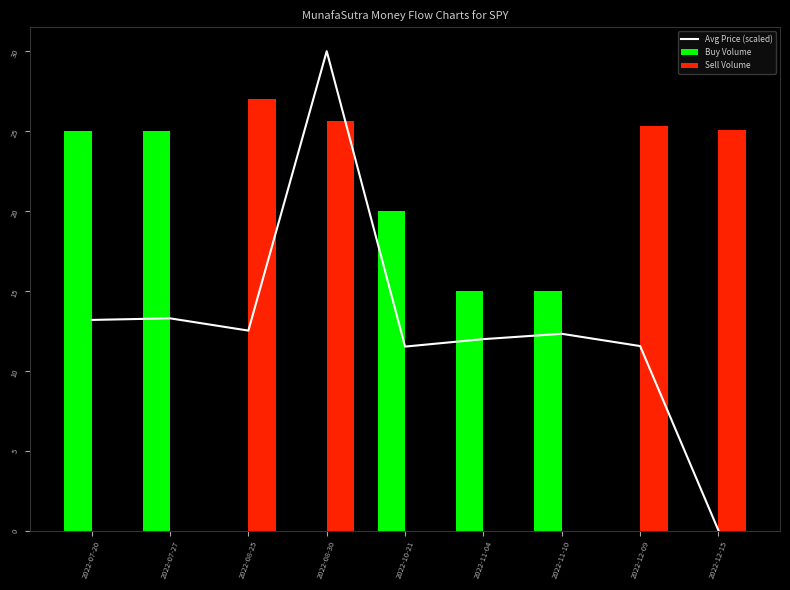

Which series changed the most between 2022-07-20 and 2022-08-25?

Sell Volume